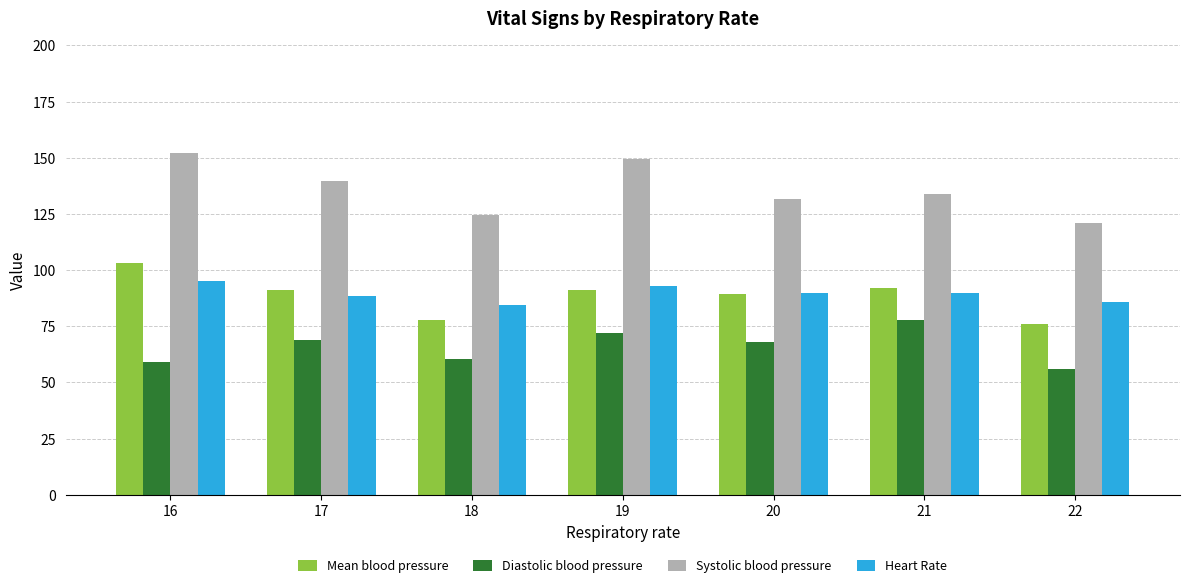

Count the number of categories in the chart.

7